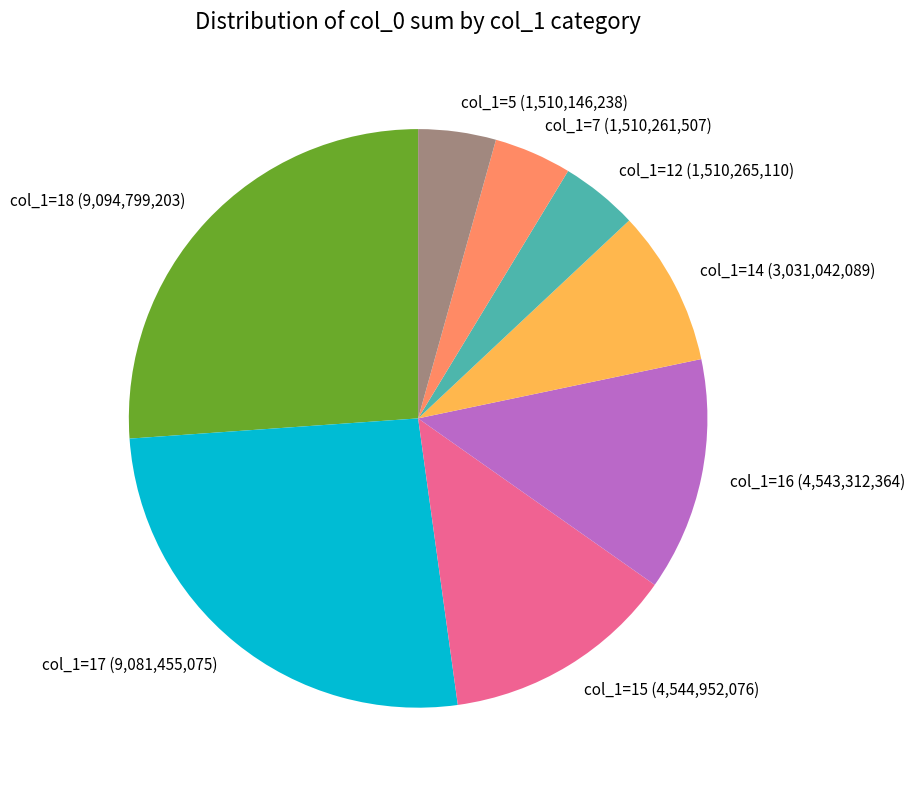

Do col_1=16 and col_1=12 together represent more than half of the pie?

No